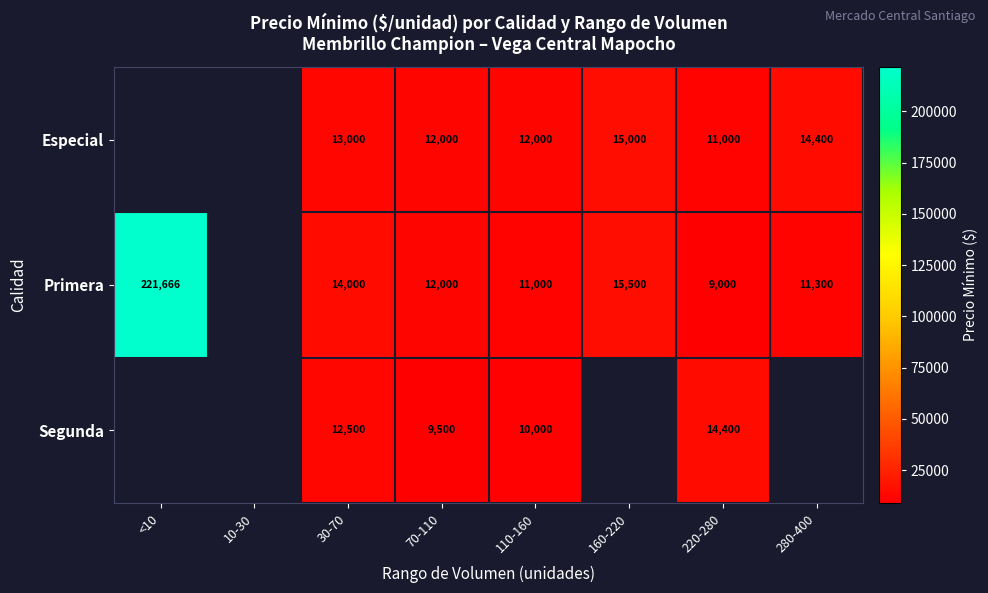

Is the value of Primera at 220-280 greater than the value of Segunda at 220-280?

No